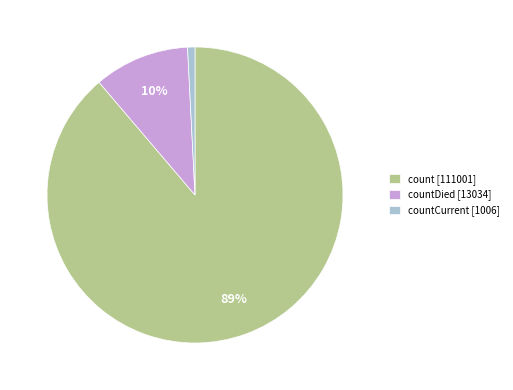

Between countDied [13034] and count [111001], which is larger?

count [111001]